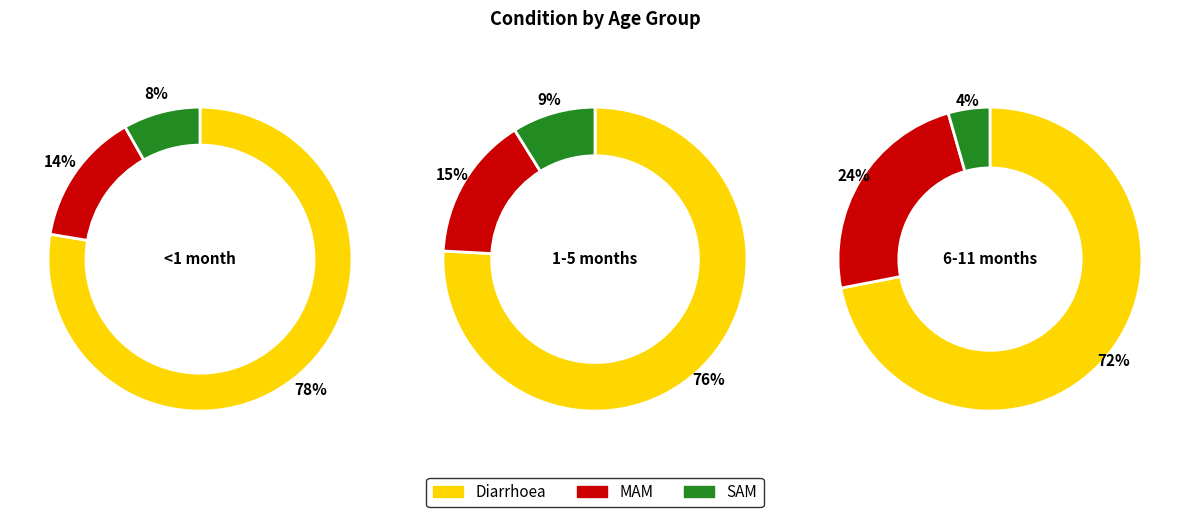

Between Diarrhoea and MAM, which is larger?

Diarrhoea